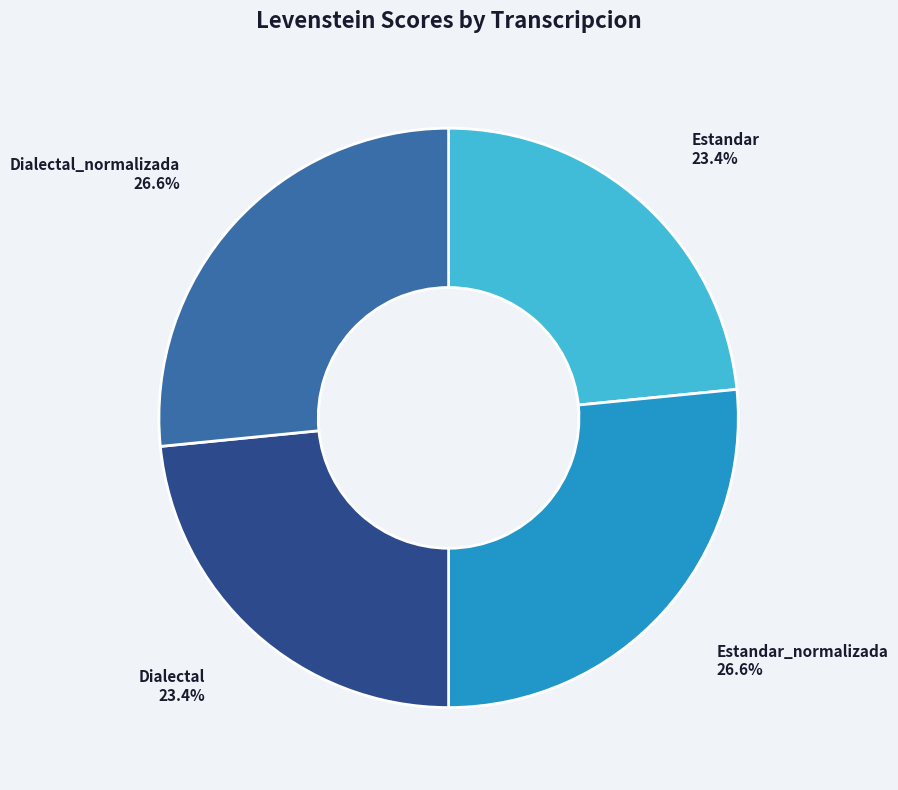

Between Dialectal_normalizada and Estandar, which is larger?

Dialectal_normalizada